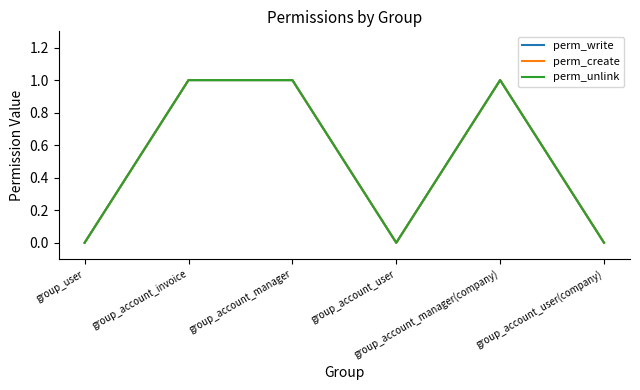

Does the chart have visible grid lines?

No